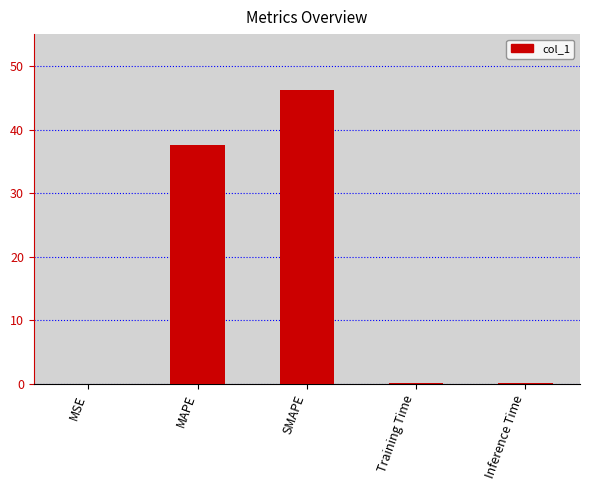

What is the sum of all values?

83.9